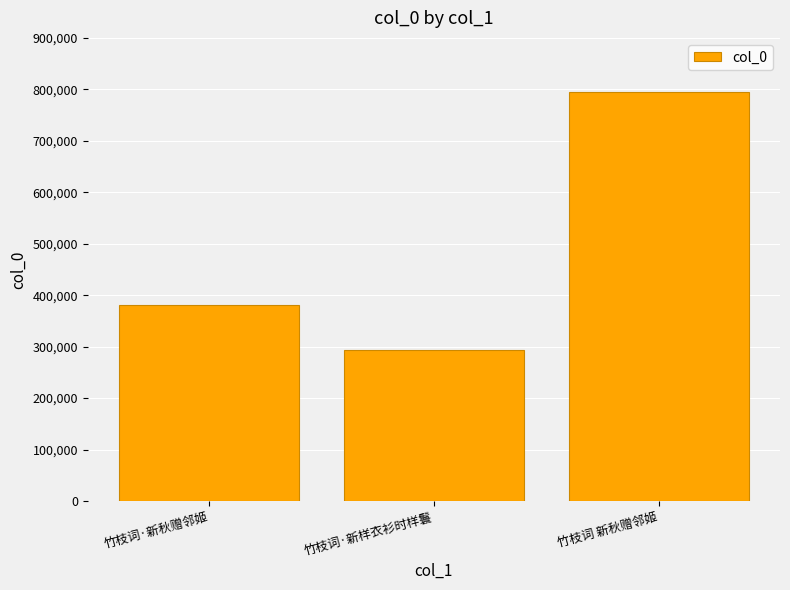

Reading left to right, transcribe all the data shown in this chart.

竹枝词·新秋赠邻姬=380348	竹枝词·新样衣衫时样鬟=293403	竹枝词 新秋赠邻姬=795057